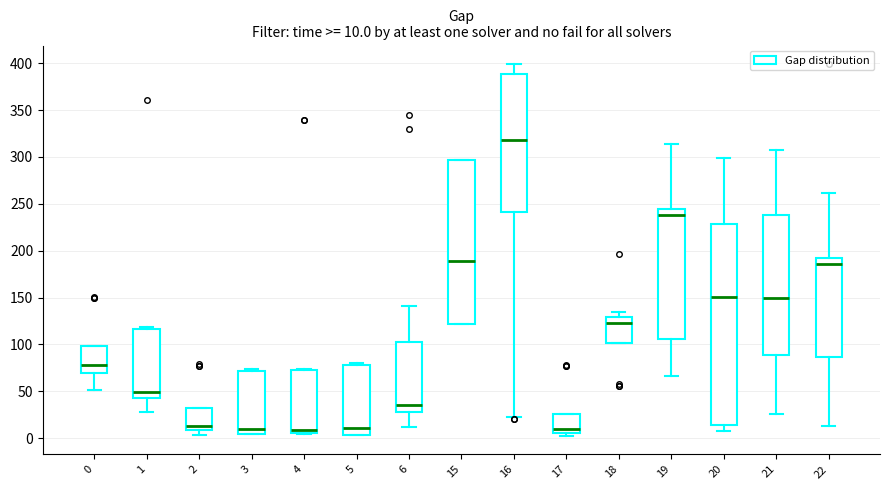

Comparing the boxes themselves (not the whiskers), which one is the tallest?

20